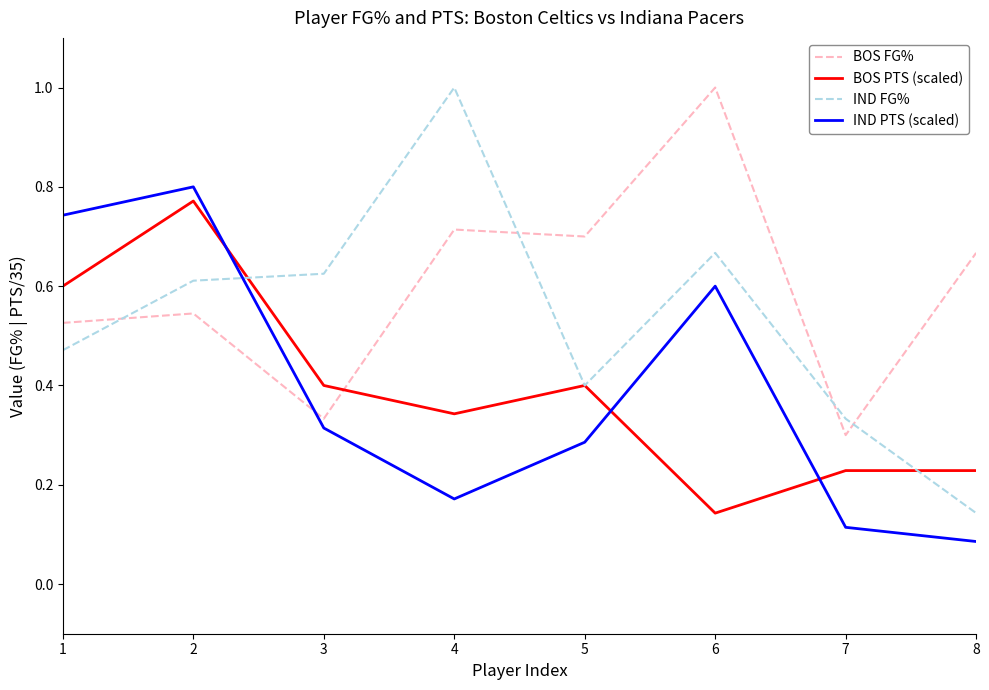

Where is BOS FG% nearest to the value 0?

7